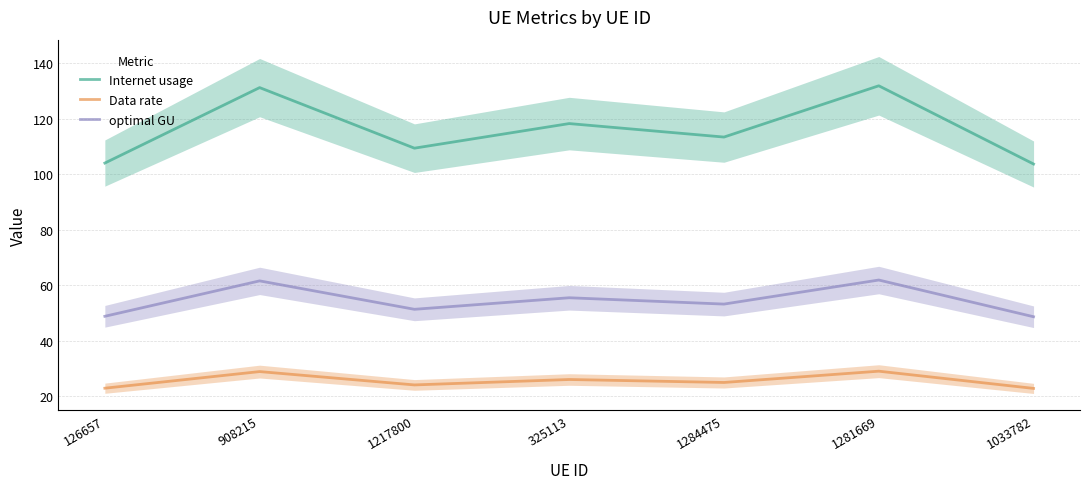

What are all the series names shown in the legend?

Internet usage, Data rate, optimal GU